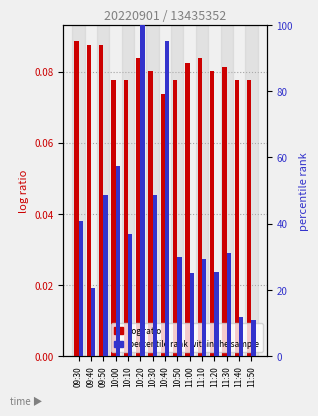

What is the label of the 2nd bar from the right?

11:40